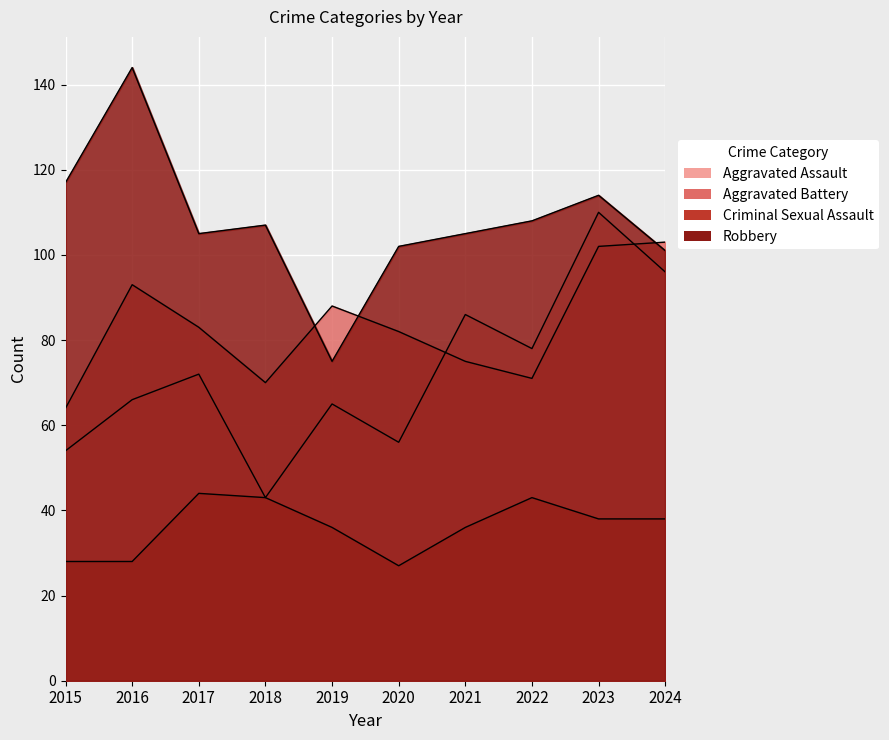

At which category does the chart reach its peak across all series?

2016